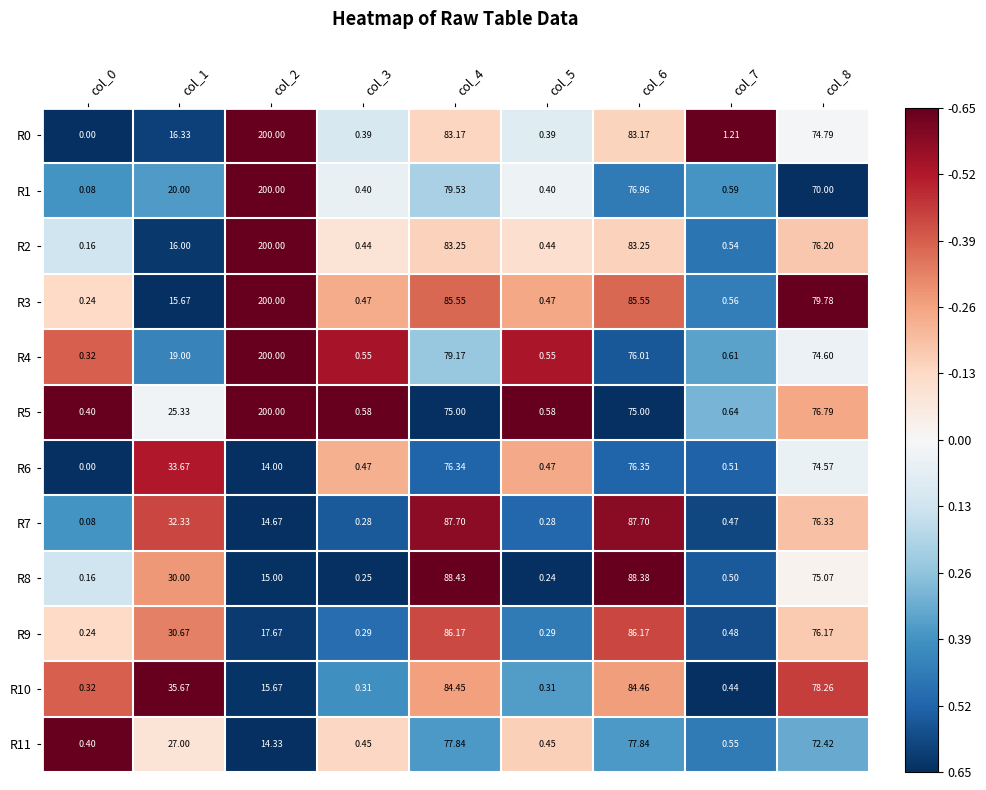

Is the value of R1 at col_2 greater than the value of R5 at col_4?

Yes